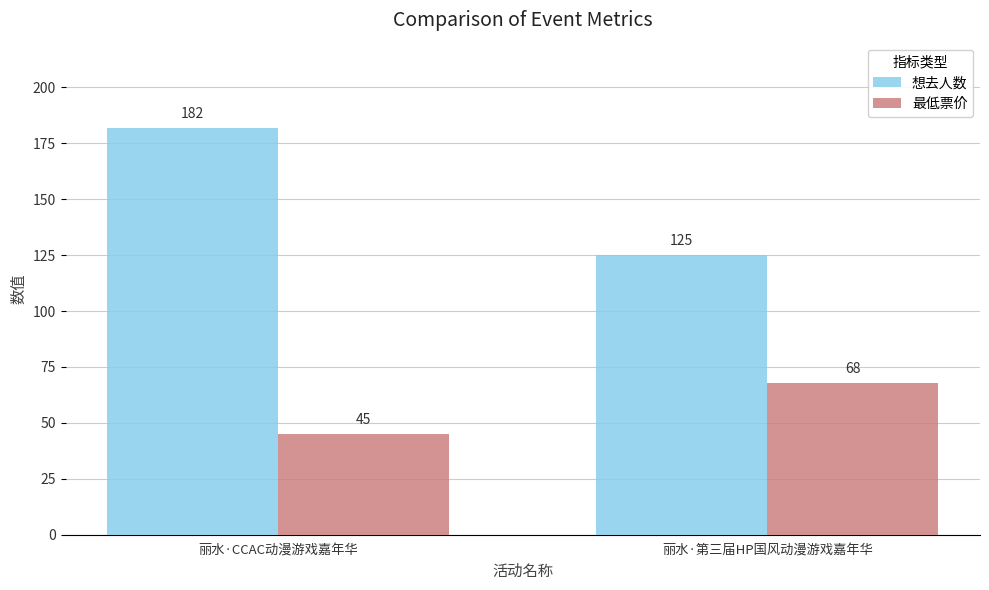

What is the difference between the maximum and minimum values in the 最低票价 series?

23